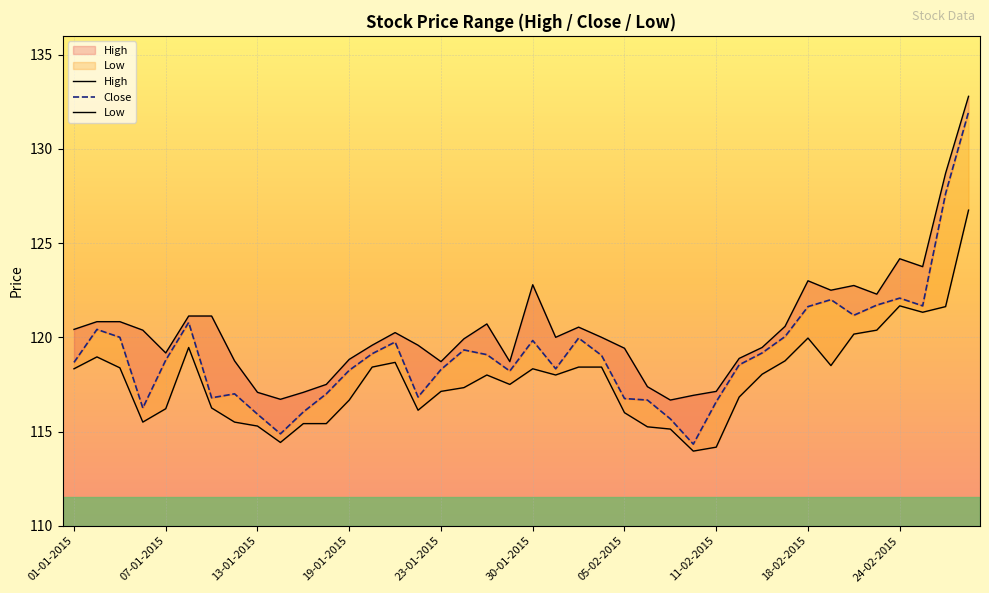

What is the maximum value for Close?

132.0